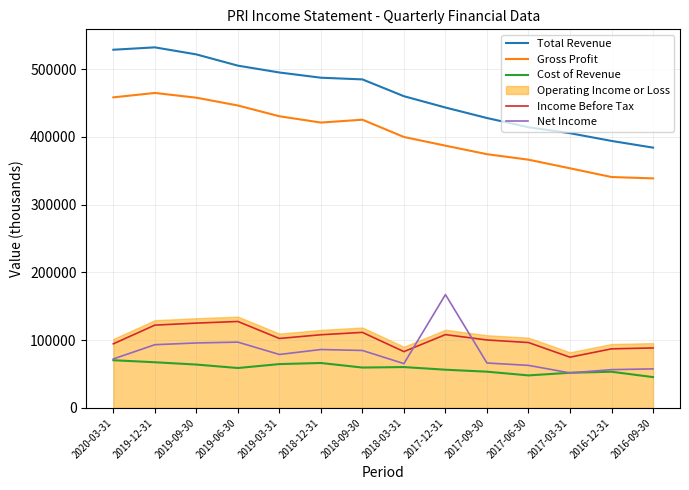

At which label is Gross Profit closest to 401750?

2018-03-31